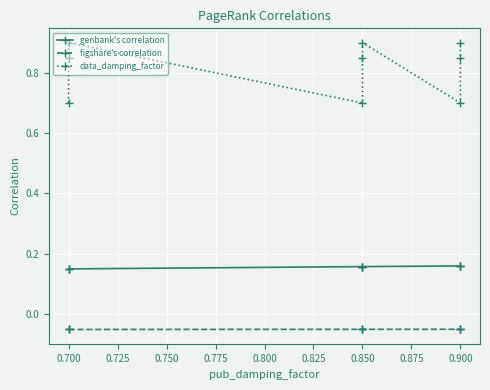

What is the value of the data_damping_factor point at the 1st from the left?

0.7